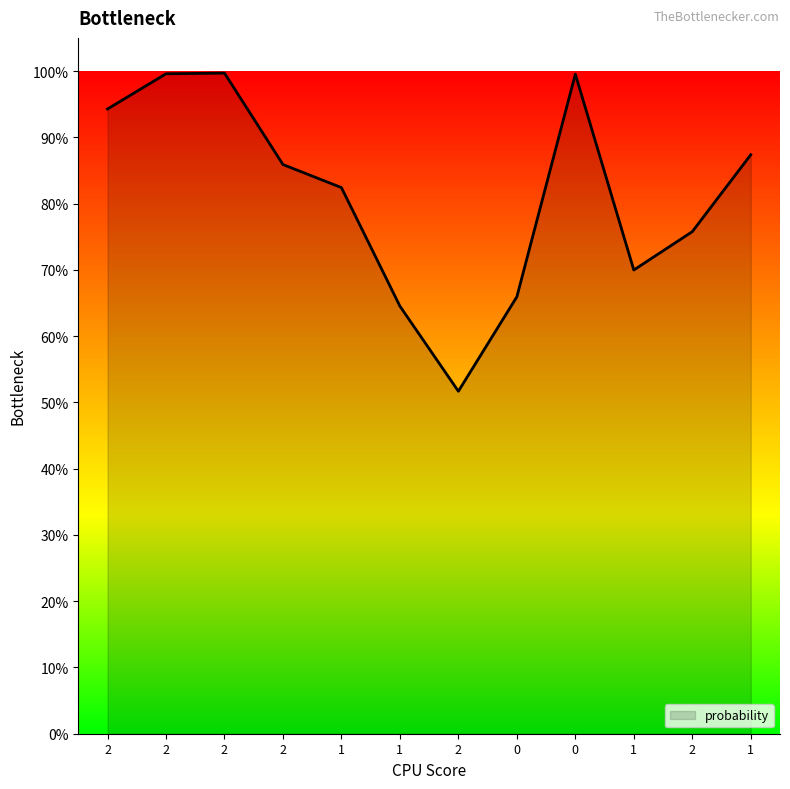

Is this an area chart (filled region under the line)?

Yes